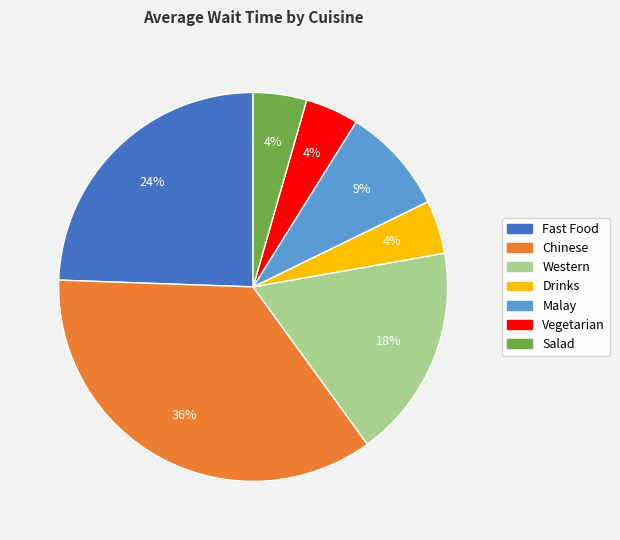

Combined, do Vegetarian and Salad account for over 50%?

No